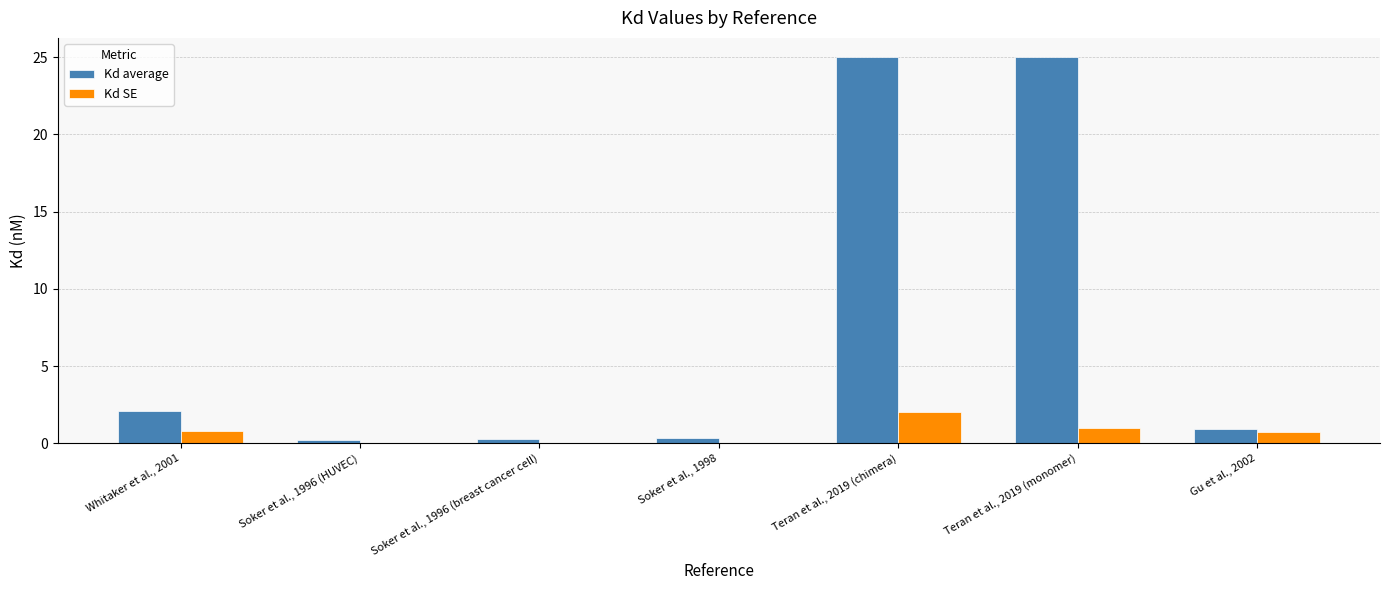

What is the greatest value displayed?

25.0